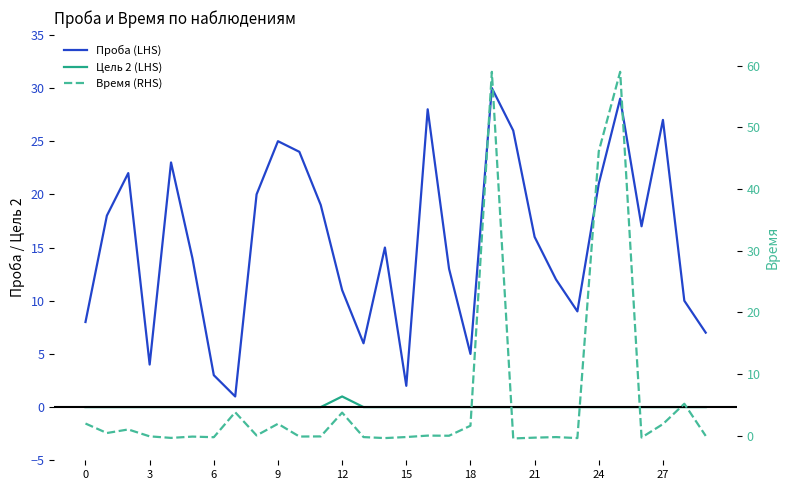

True or false: Время (RHS) and Цель 2 (LHS) cross at least once.

True